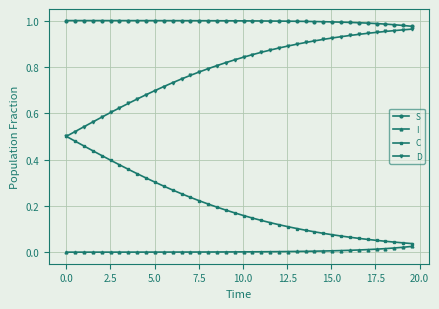

Count the number of categories in the chart.

40